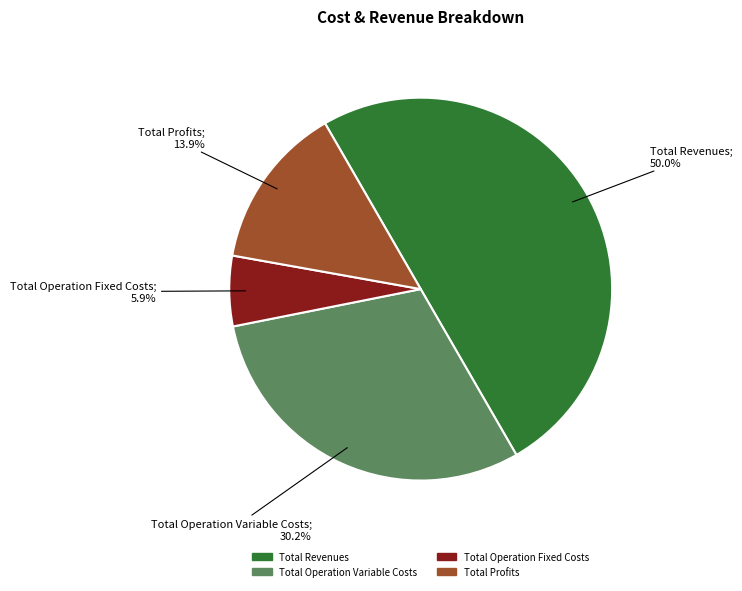

The Total Operation Variable Costs slice represents 36% of the pie. True or false?

False